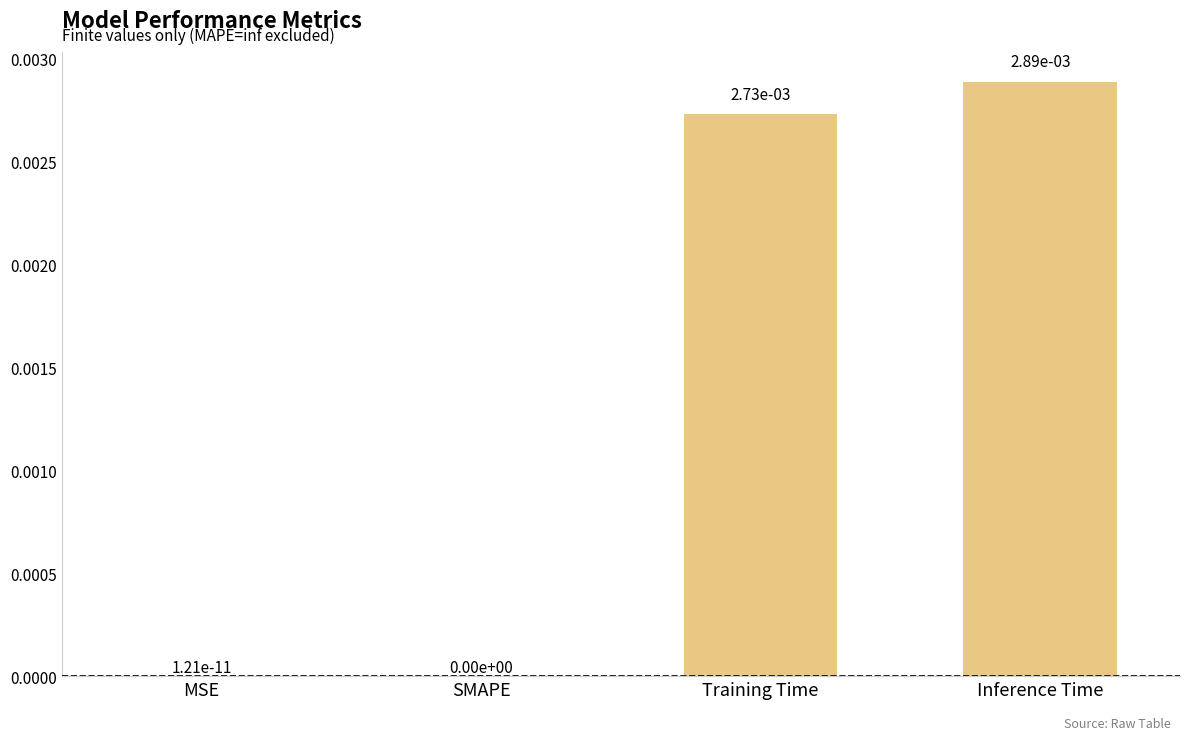

Are the bars horizontal?

No